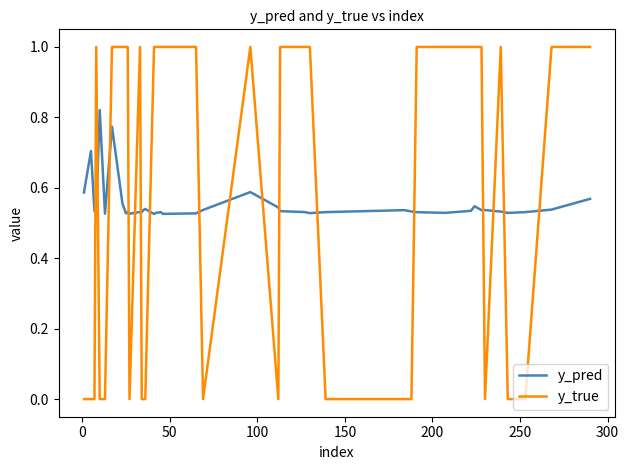

What is the difference between the second highest and minimum values in the y_true series?

1.0